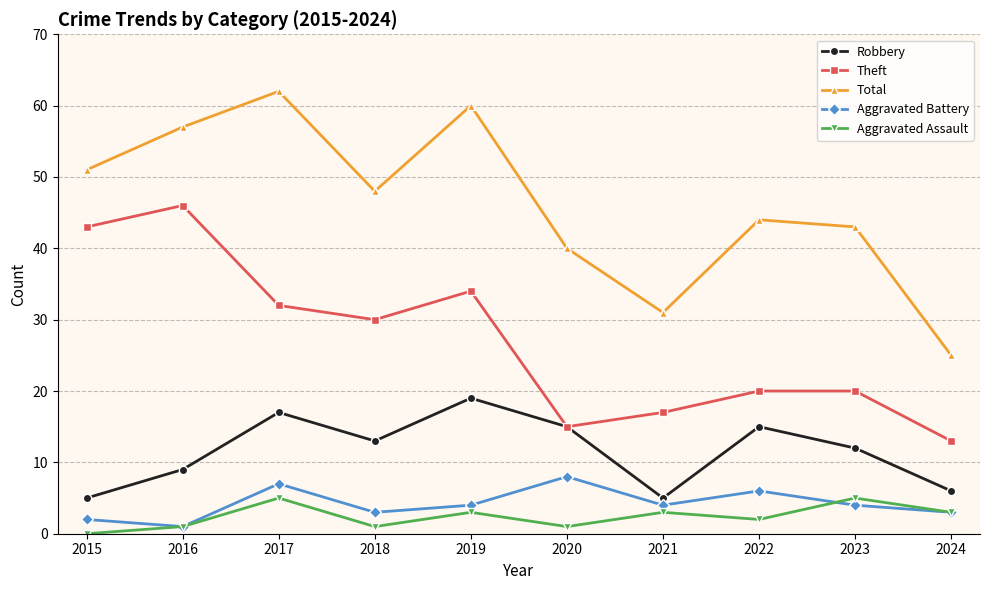

Which series changed the most between 2019 and 2021?

Total